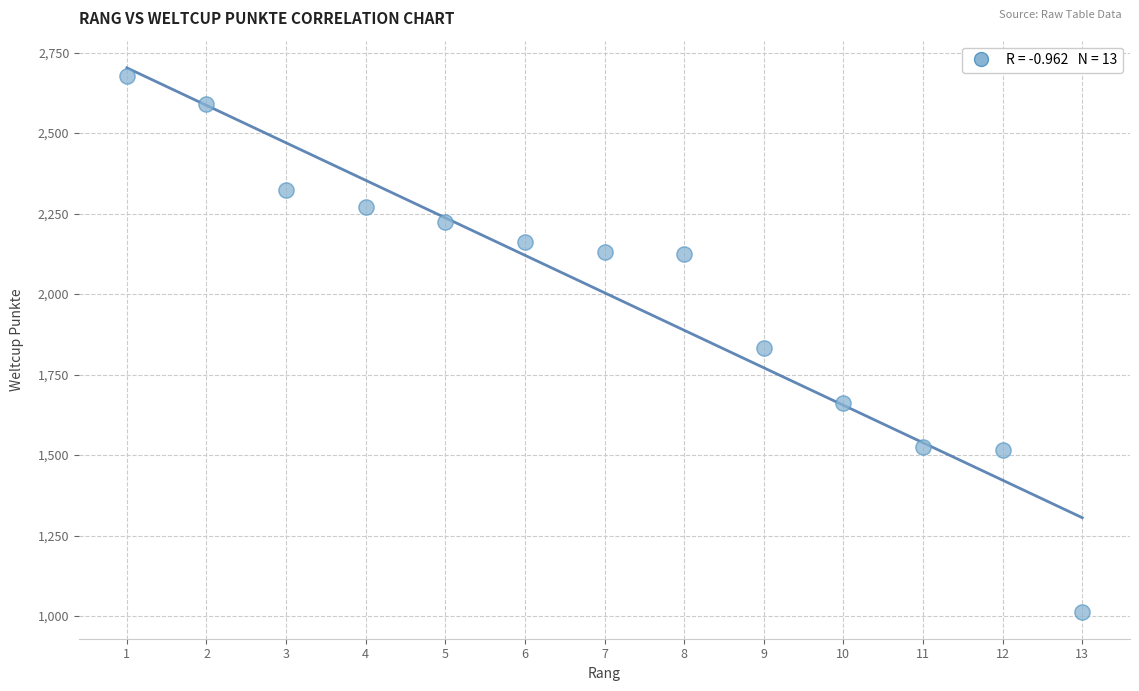

What is the range of X values (max minus min)?

12